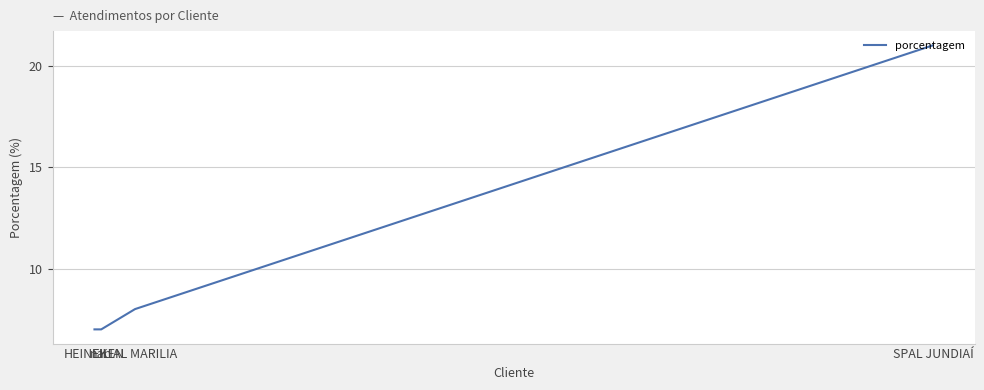

Which label corresponds to the largest value in the chart?

SPAL JUNDIAÍ